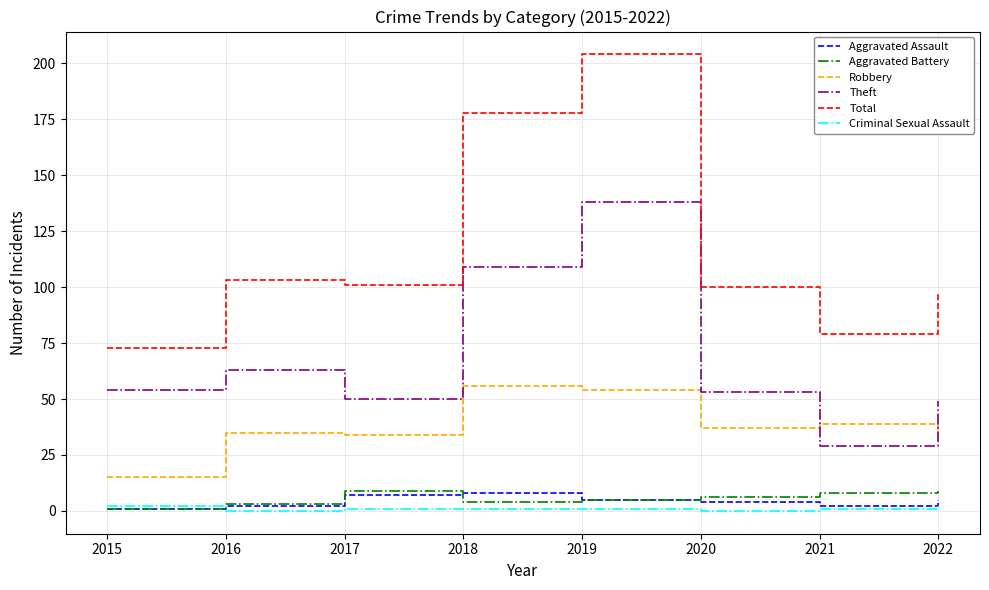

Does the chart have visible grid lines?

Yes